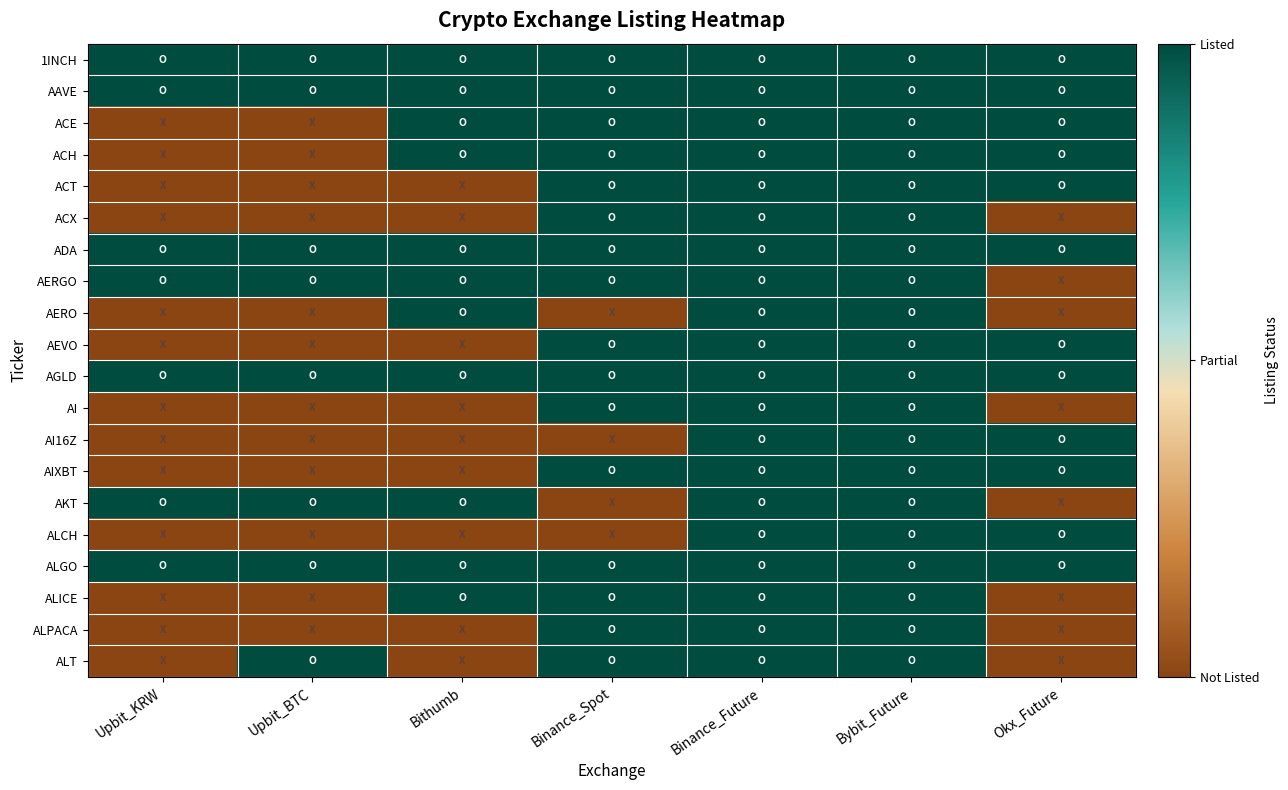

Which series has the largest range (max minus min)?

ACE